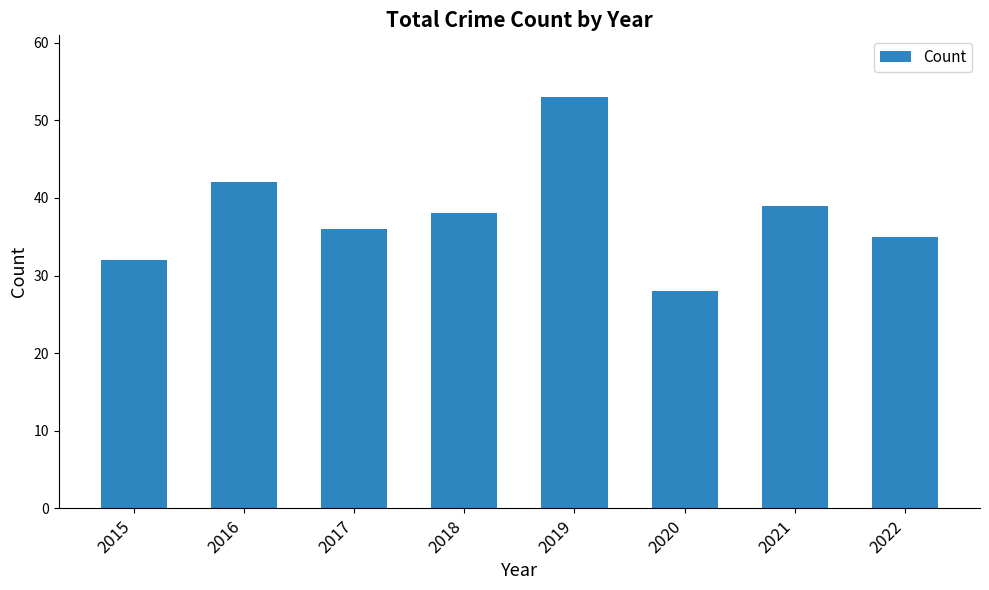

At which label does the data first exceed 38?

2016